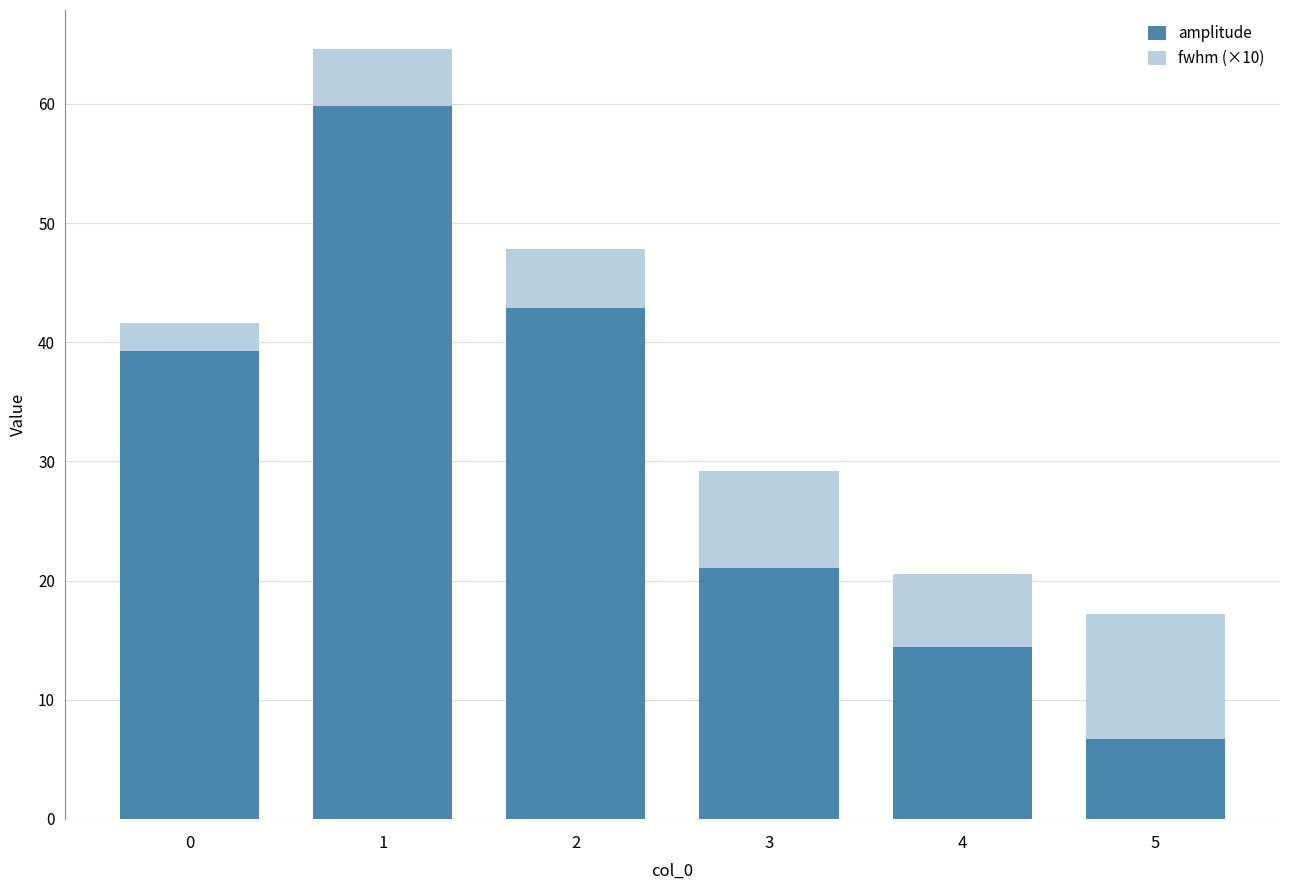

What is the maximum value for amplitude?

59.8